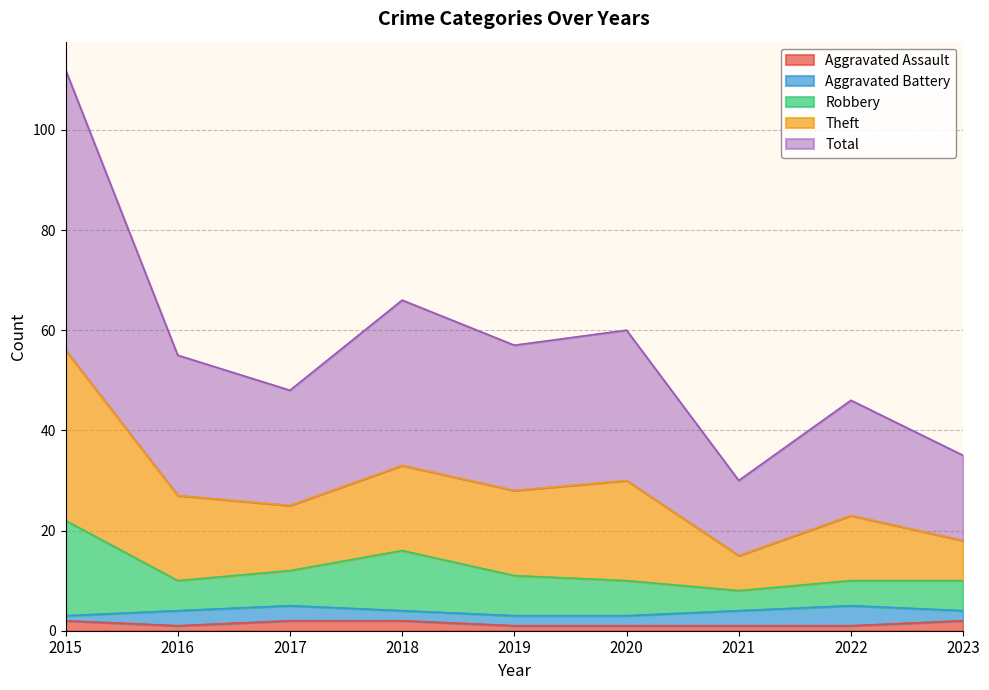

Where does the Total series first go above 27?

2015